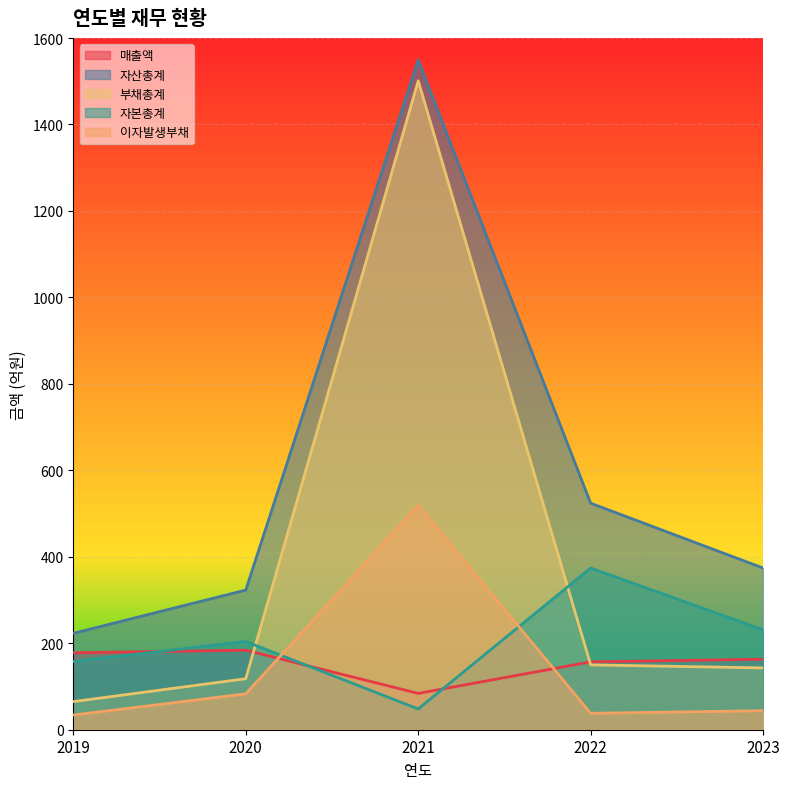

Which series has the largest range (max minus min)?

부채총계